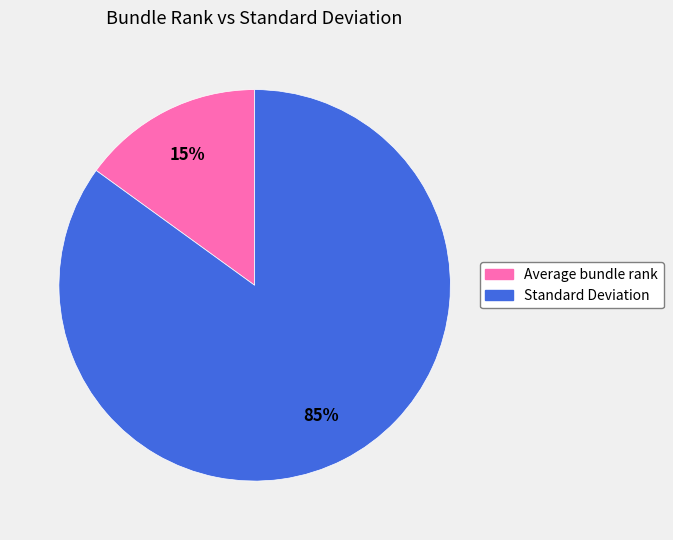

What is the smallest slice in the pie chart?

Average bundle rank